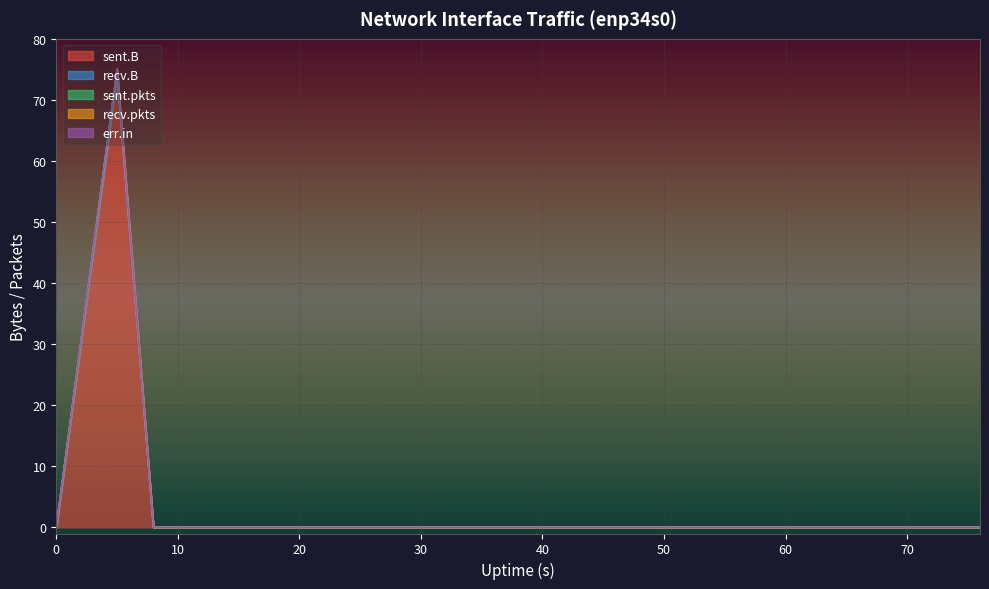

Is the value of recv.pkts at 24 greater than the value of sent.B at 52?

No